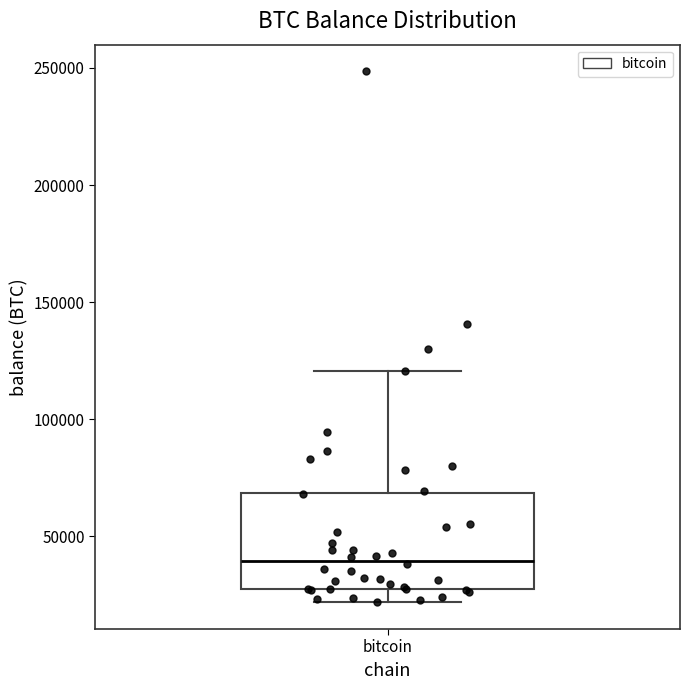

Where does the lower whisker of the box for bitcoin end on the y-axis? The values are not printed on the chart, so give them approximately, as read against the axis.

20000